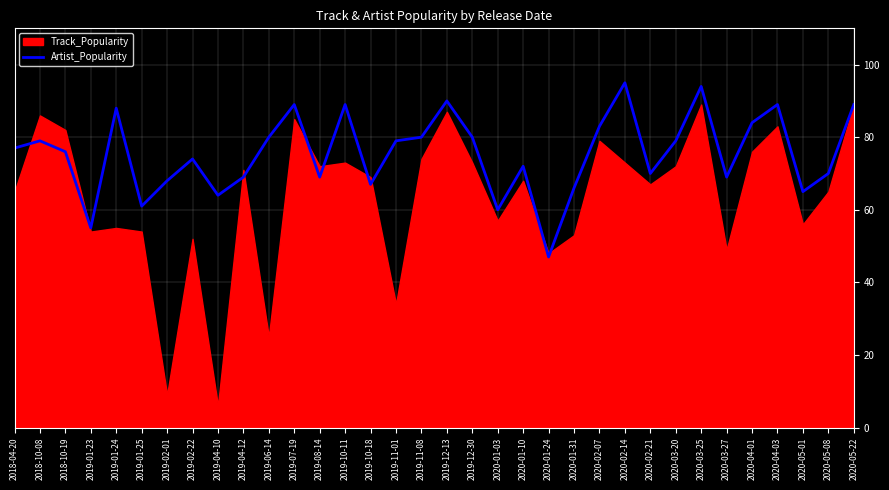

At which label does the data first exceed 77?

2018-10-08